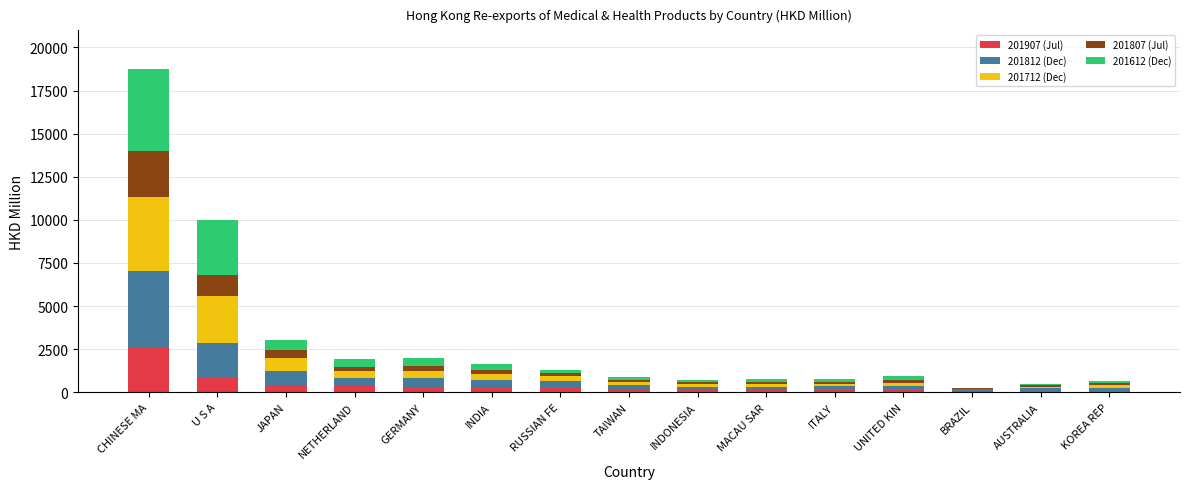

At which category is the sum across all series the highest?

CHINESE MA